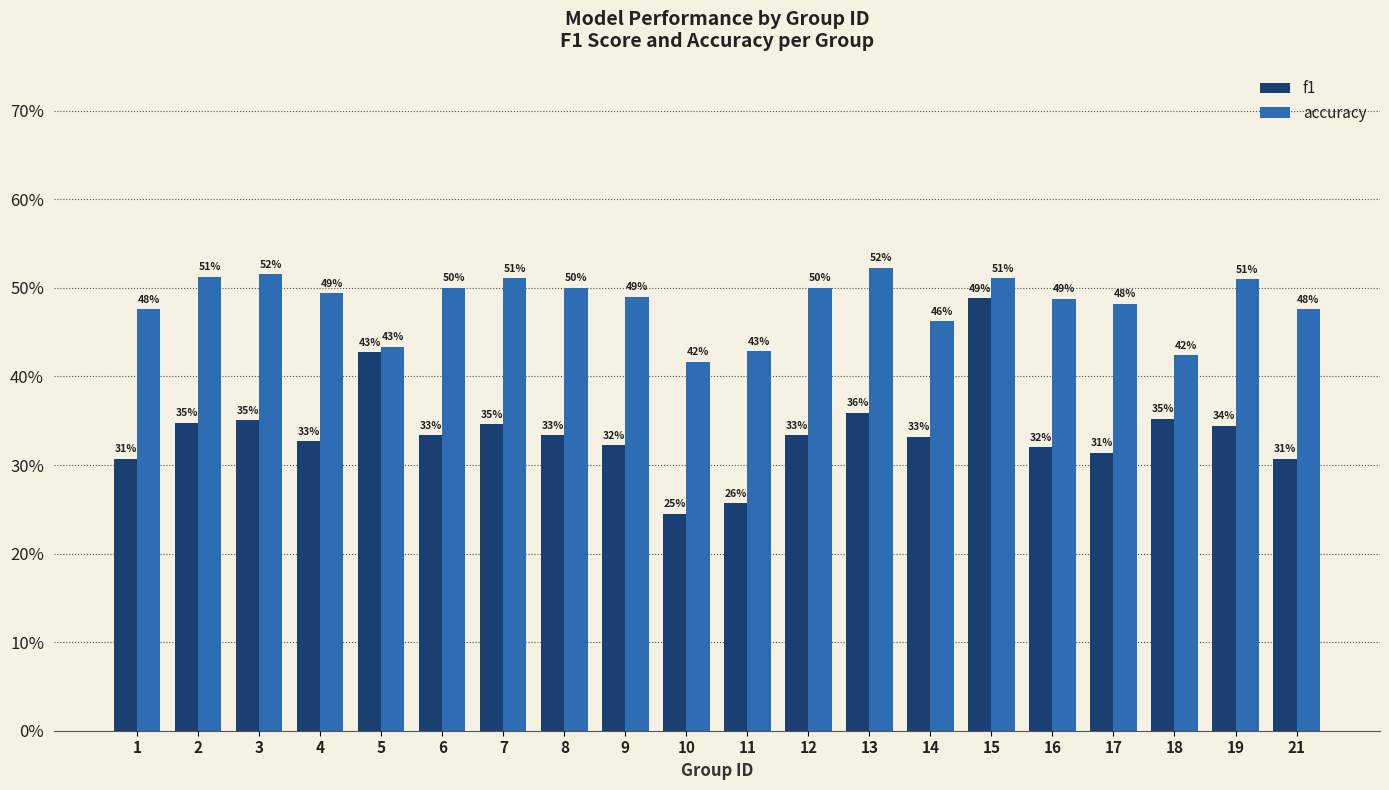

Does the chart contain any negative values?

No